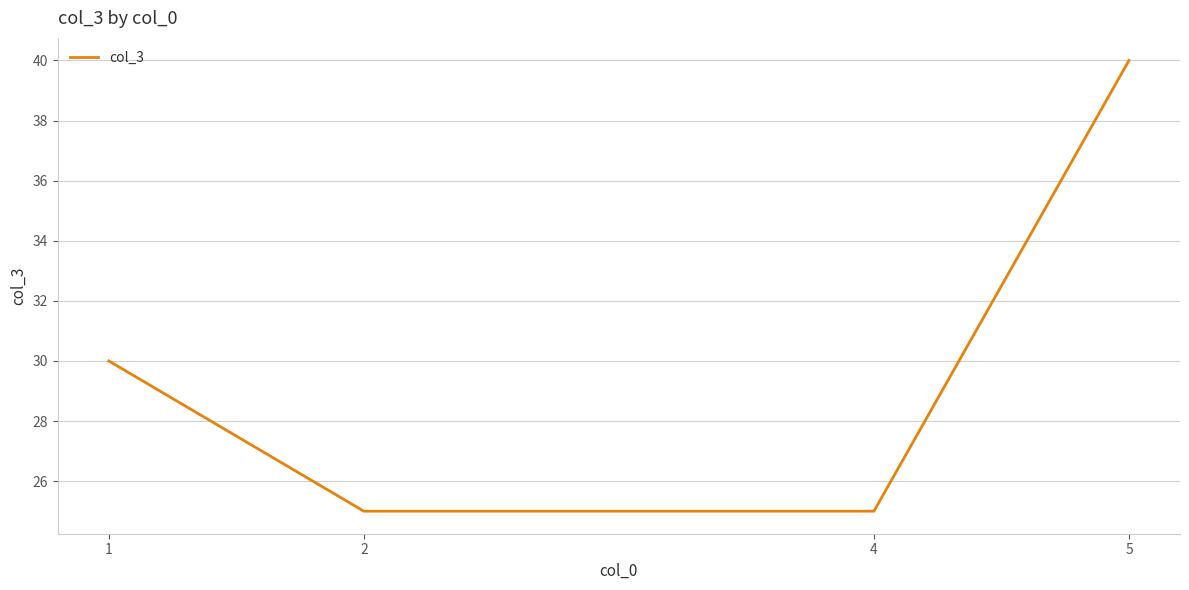

Which label corresponds to the largest value in the chart?

5